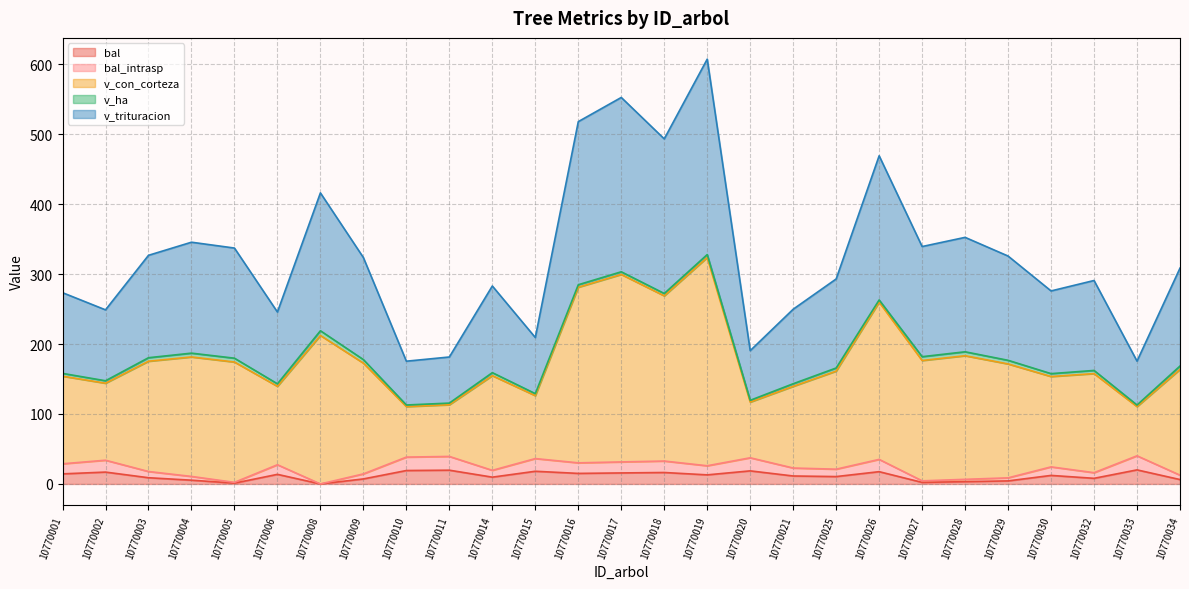

Between 10770014 and 10770026, which is larger?

10770026